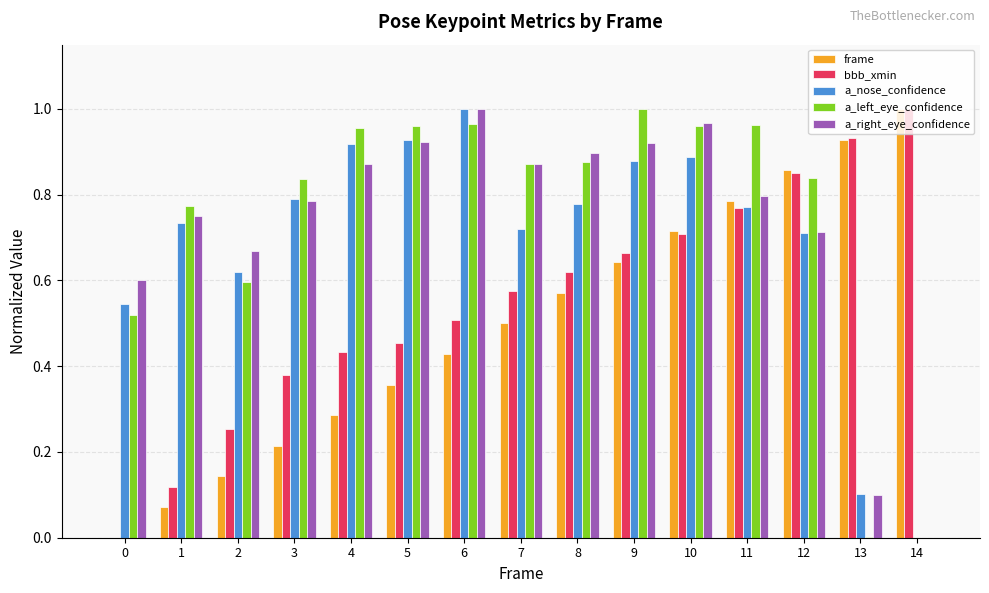

True or false: a_right_eye_confidence has a value of 0.8 at 1.

True